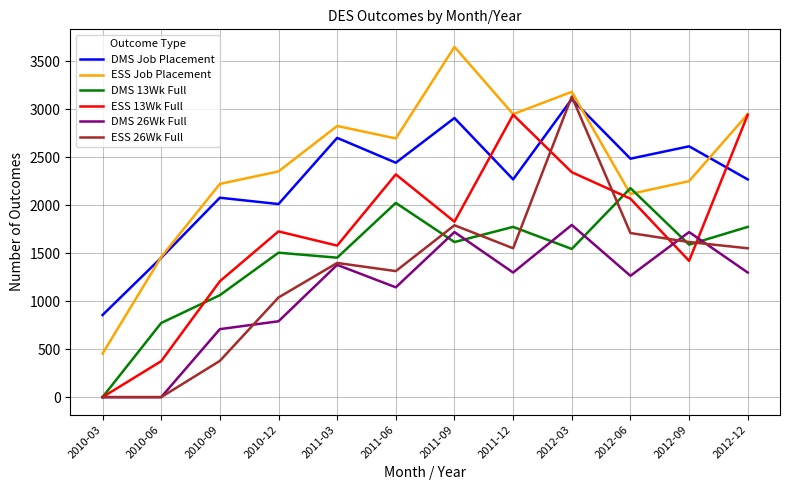

What is the difference between the highest and lowest values at 2012-06?

1221